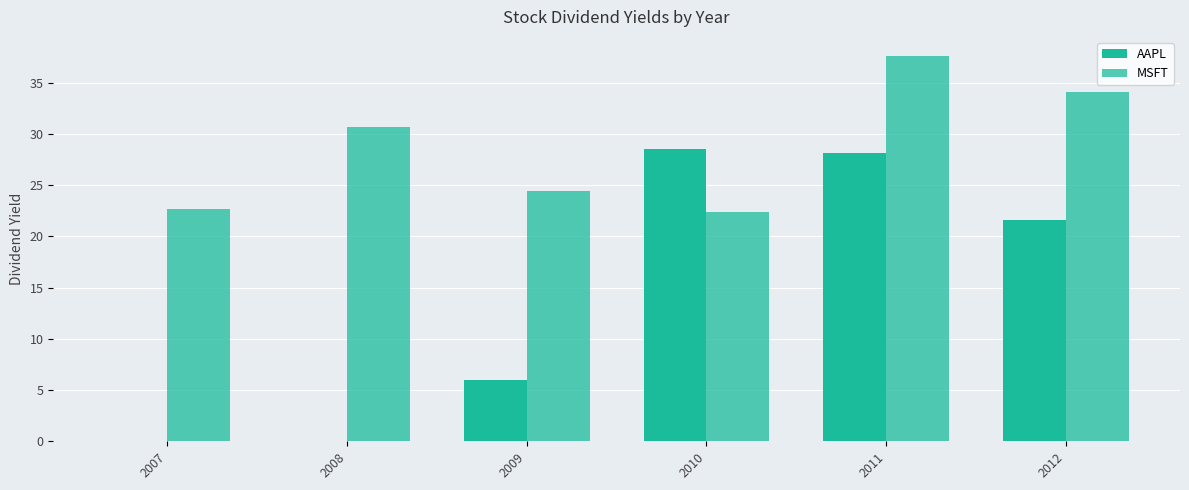

Rank the series by their maximum value, from lowest to highest.

AAPL, MSFT